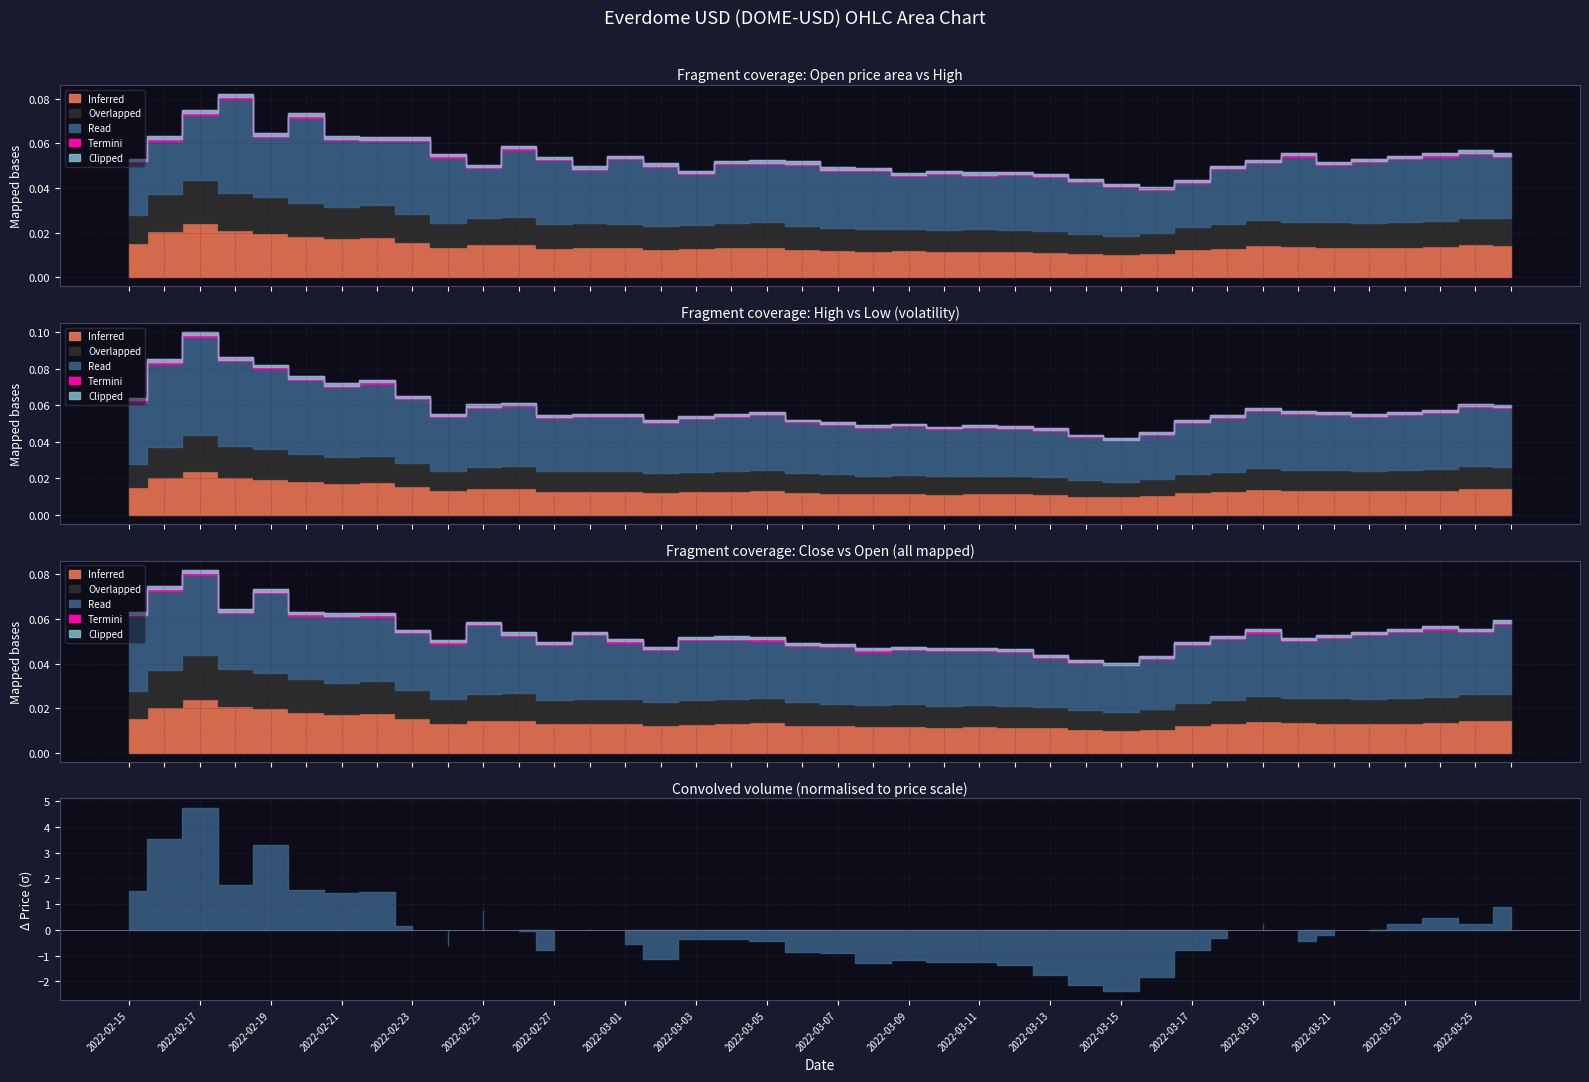

Reading left to right, list all the values displayed in this chart.

Open: 0.1	0.1	0.1	0.1	0.1	0.1	0.1	0.1	0.1	0.1	0.0	0.1	0.1	0.0	0.1	0.0	0.0	0.1	0.1	0.1	0.0	0.0	0.0	0.0	0.0	0.0	0.0	0.0	0.0	0.0	0.0	0.0	0.1	0.1	0.1	0.1	0.1	0.1	0.1	0.1
High: 0.1	0.1	0.1	0.1	0.1	0.1	0.1	0.1	0.1	0.1	0.1	0.1	0.1	0.1	0.1	0.1	0.1	0.1	0.1	0.1	0.0	0.0	0.0	0.0	0.0	0.0	0.0	0.0	0.0	0.0	0.1	0.1	0.1	0.1	0.1	0.1	0.1	0.1	0.1	0.1
Low: 0.1	0.1	0.1	0.1	0.1	0.1	0.1	0.1	0.1	0.0	0.0	0.1	0.0	0.0	0.0	0.0	0.0	0.0	0.0	0.0	0.0	0.0	0.0	0.0	0.0	0.0	0.0	0.0	0.0	0.0	0.0	0.0	0.1	0.0	0.0	0.1	0.1	0.1	0.1	0.1
Close: 0.1	0.1	0.1	0.1	0.1	0.1	0.1	0.1	0.1	0.0	0.1	0.1	0.0	0.1	0.0	0.0	0.1	0.1	0.1	0.0	0.0	0.0	0.0	0.0	0.0	0.0	0.0	0.0	0.0	0.0	0.0	0.1	0.1	0.1	0.1	0.1	0.1	0.1	0.1	0.1